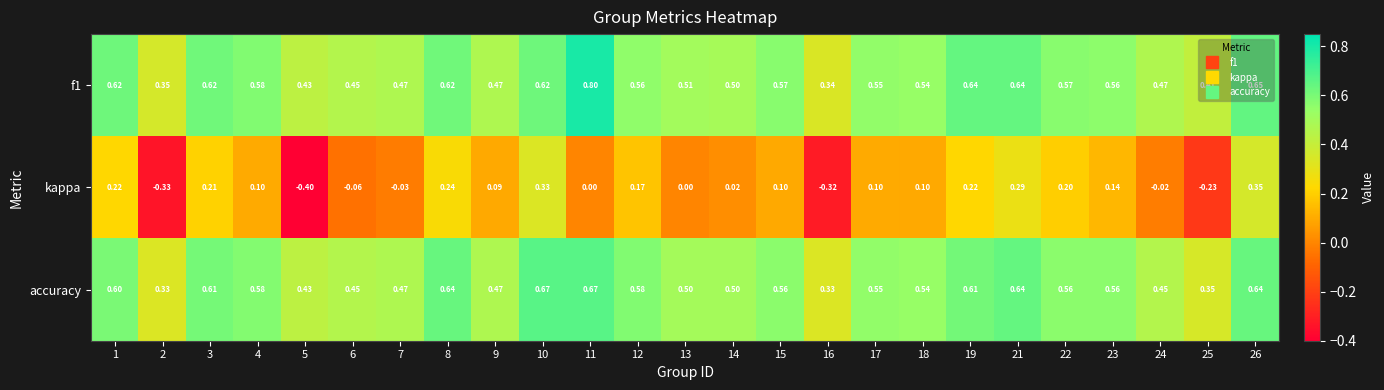

Which series has the widest spread of values?

kappa